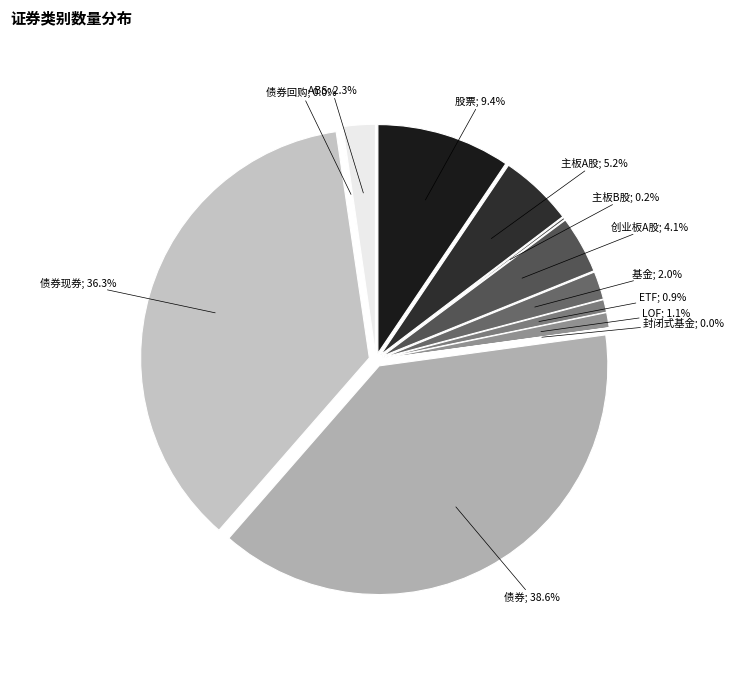

To the nearest percent, what is the difference between the 股票 and ETF slice percentages?

9%